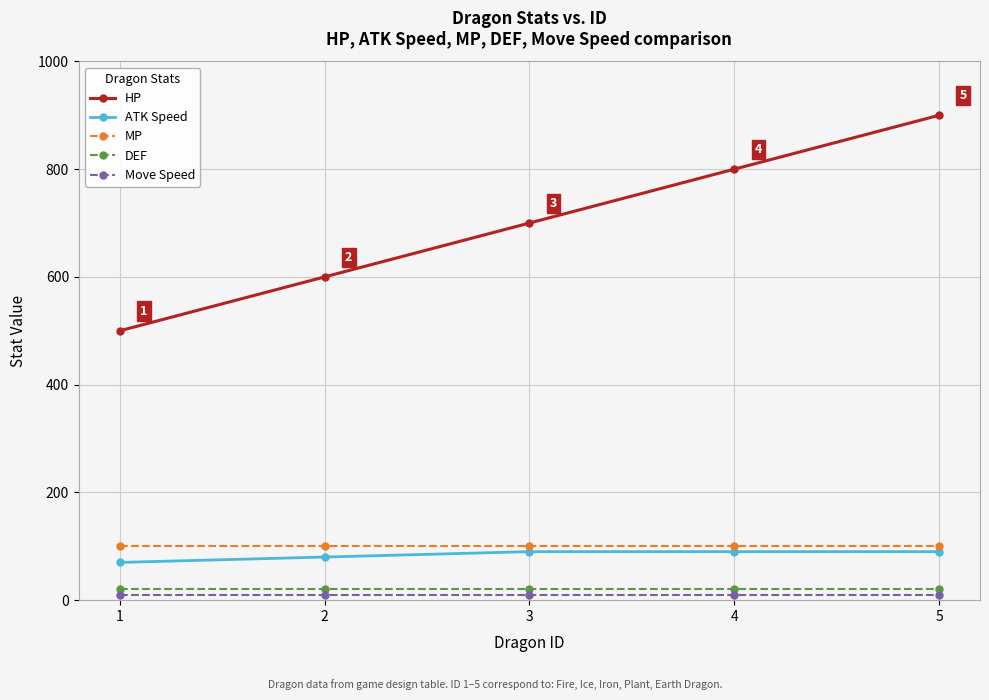

At how many categories does at least one series exceed 808?

1